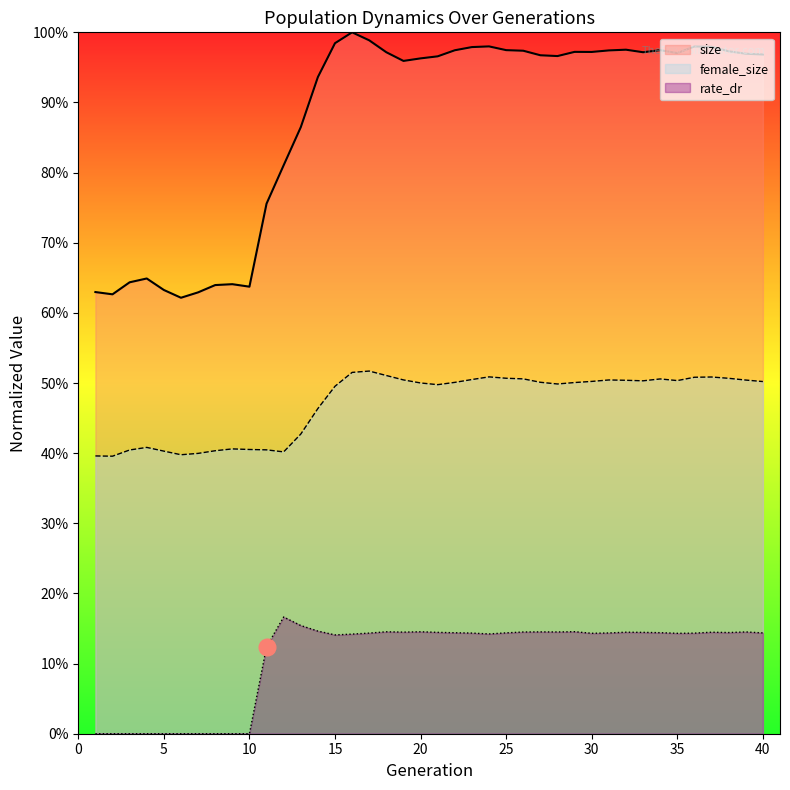

Which has a higher value, 16 or 26?

16